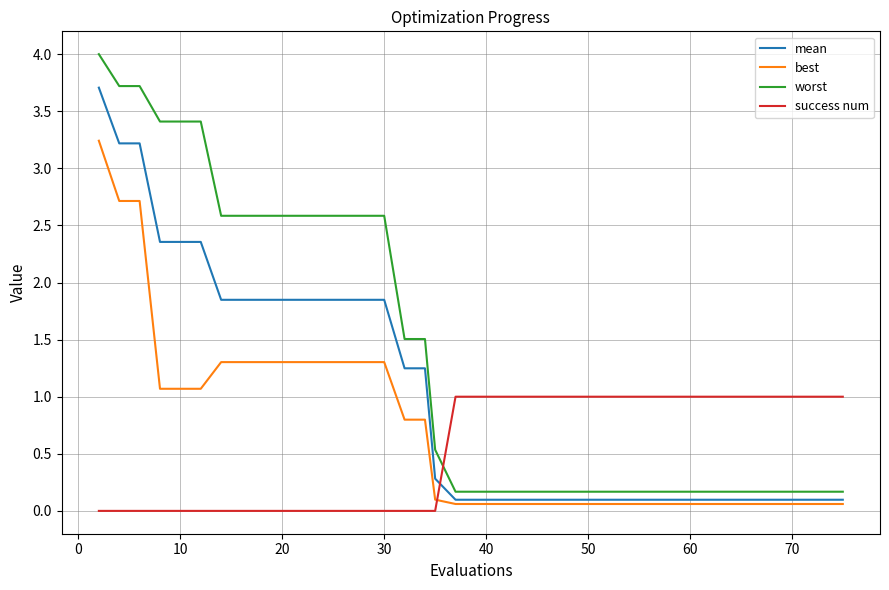

Which series ends up on top after the final intersection of best and success num?

success num